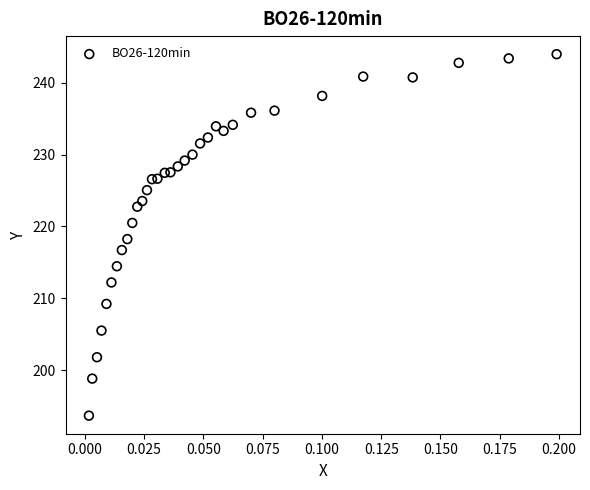

What is the range of Y values (max minus min)?

50.3